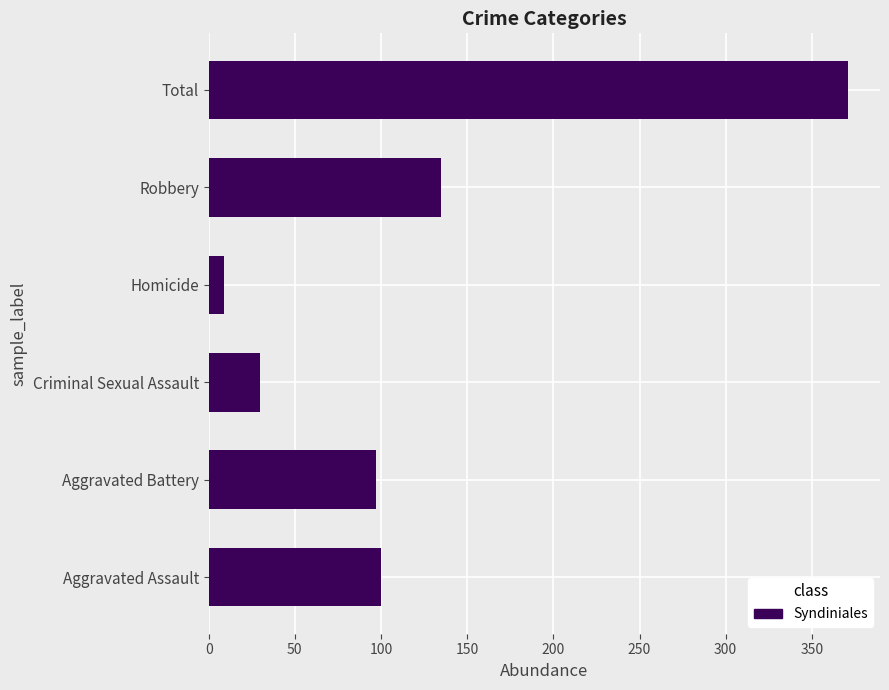

Reading top to bottom, what are all the values shown in this chart?

371	135	9	30	97	100